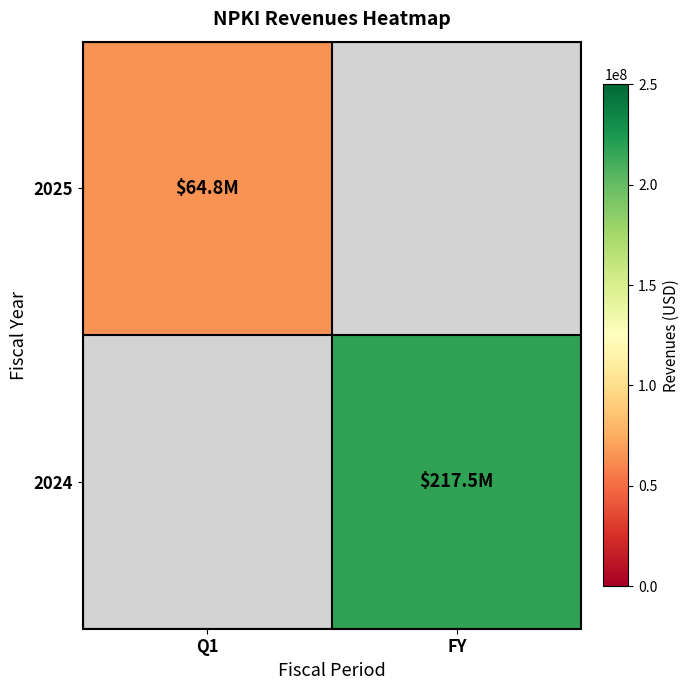

Rank the categories by 2025 value from highest to lowest.

Q1, FY